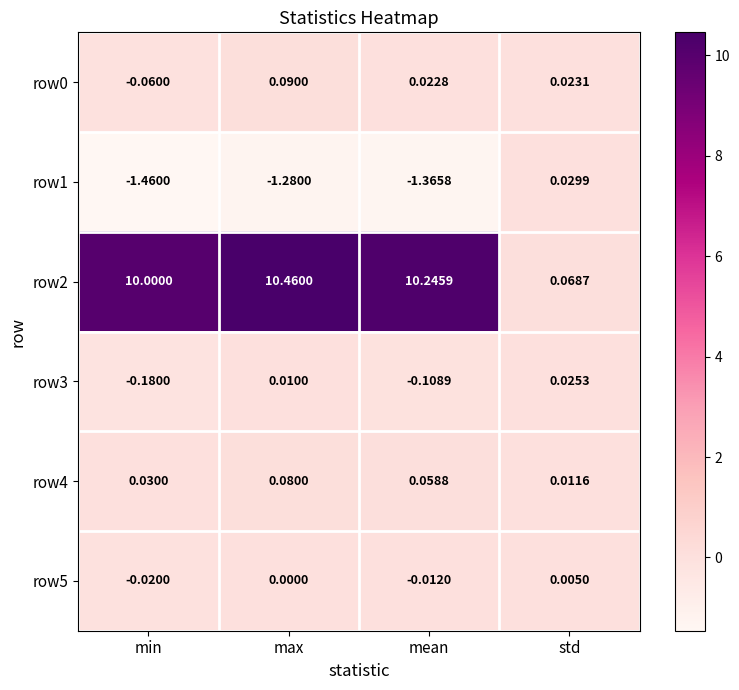

Which label corresponds to the largest value in the chart?

max